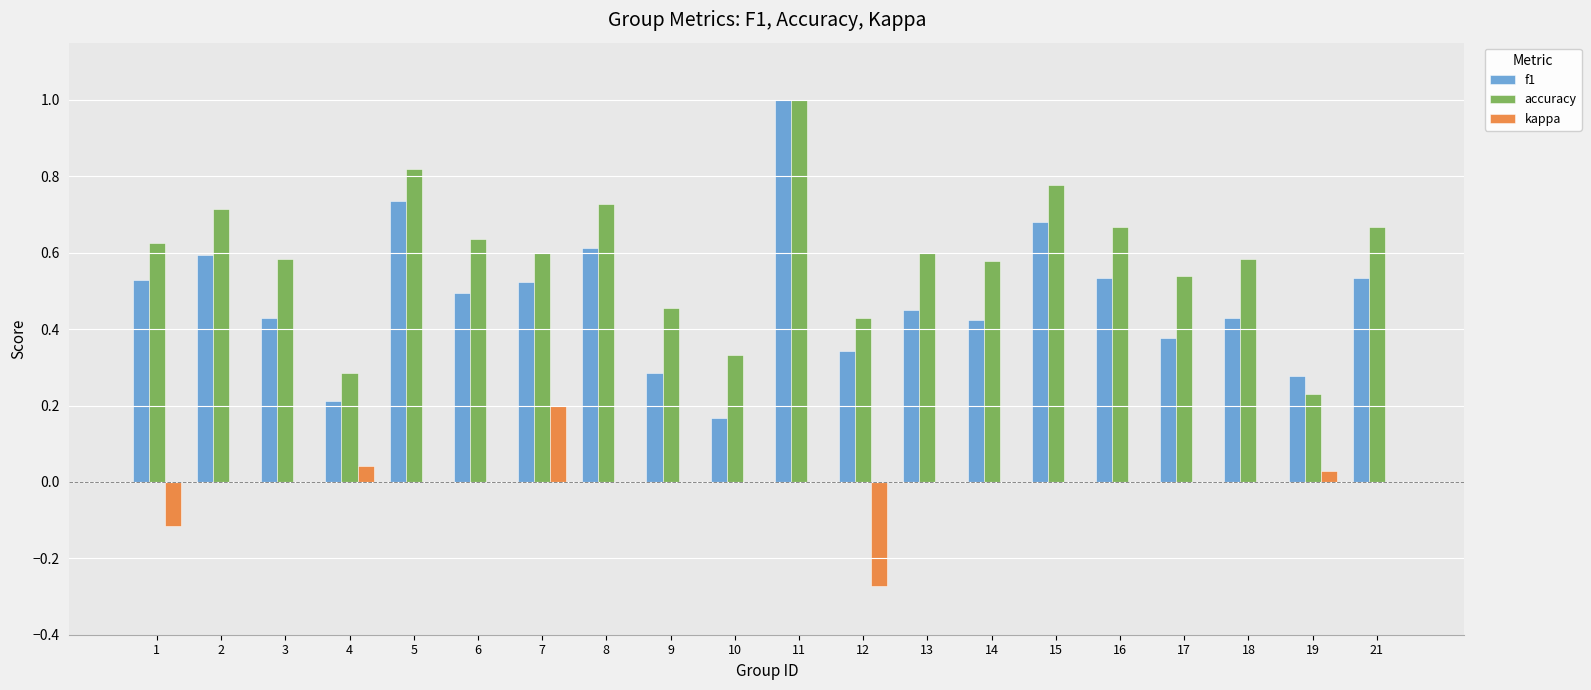

What are all the series names shown in the legend?

f1, accuracy, kappa